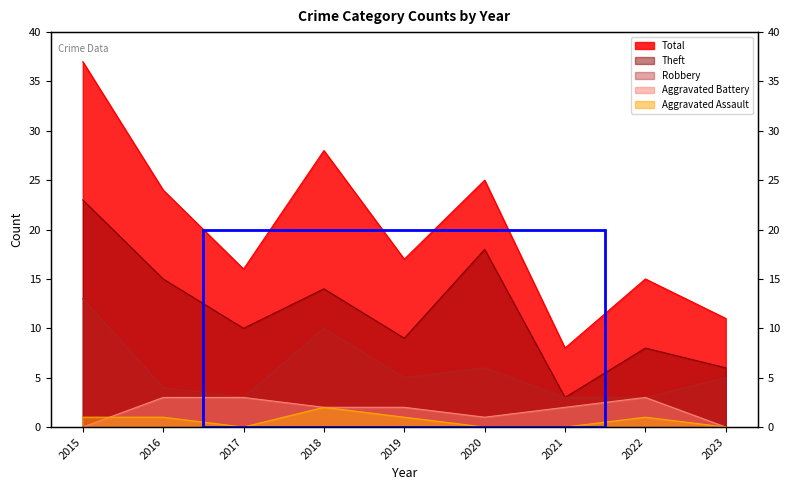

In Robbery, how many points are higher than both neighbors (excluding endpoints)?

2